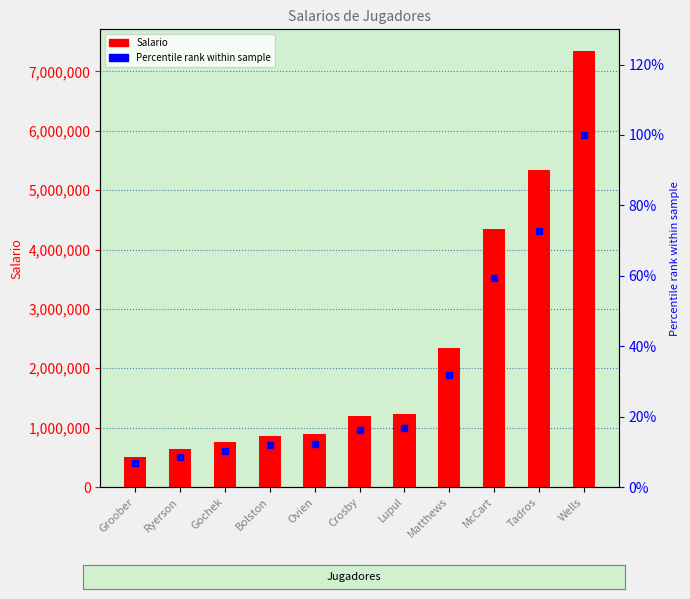

The value of Percentile rank at McCart is 59.3. True or false?

True